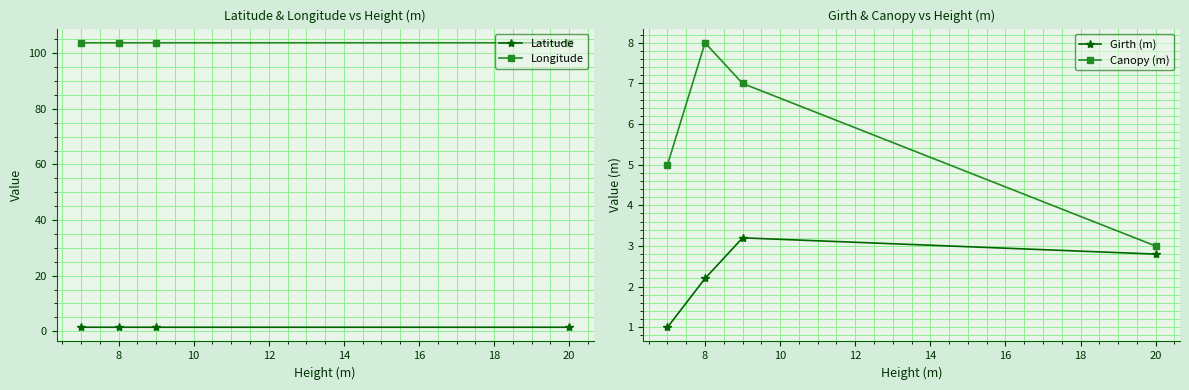

True or false: Canopy (m) and Girth (m) cross at least once.

False